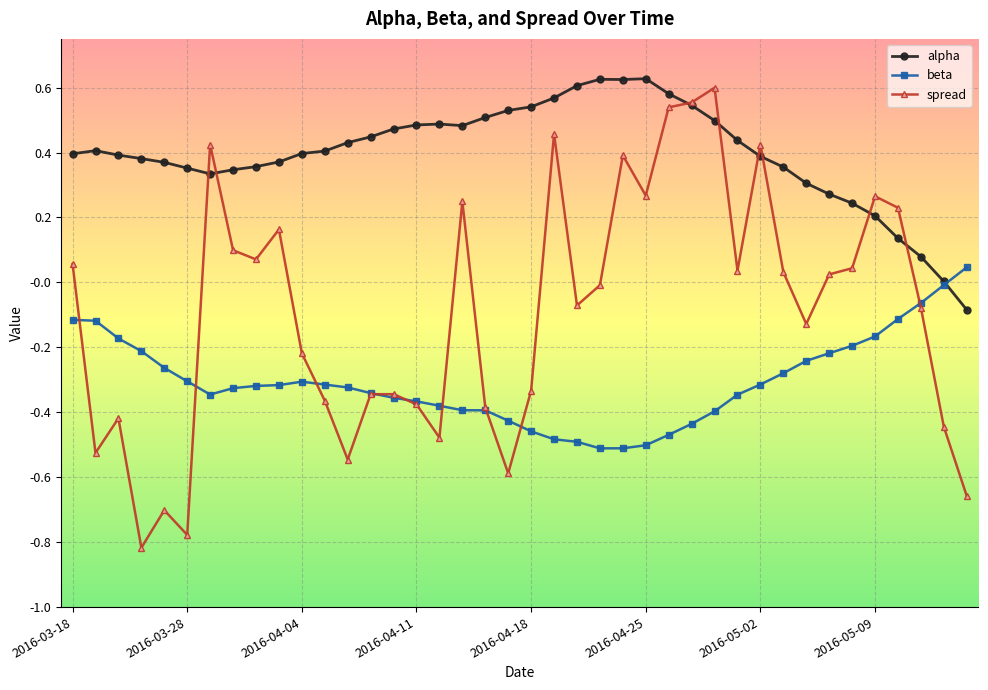

True or false: alpha has more than 0 interior local peaks.

True